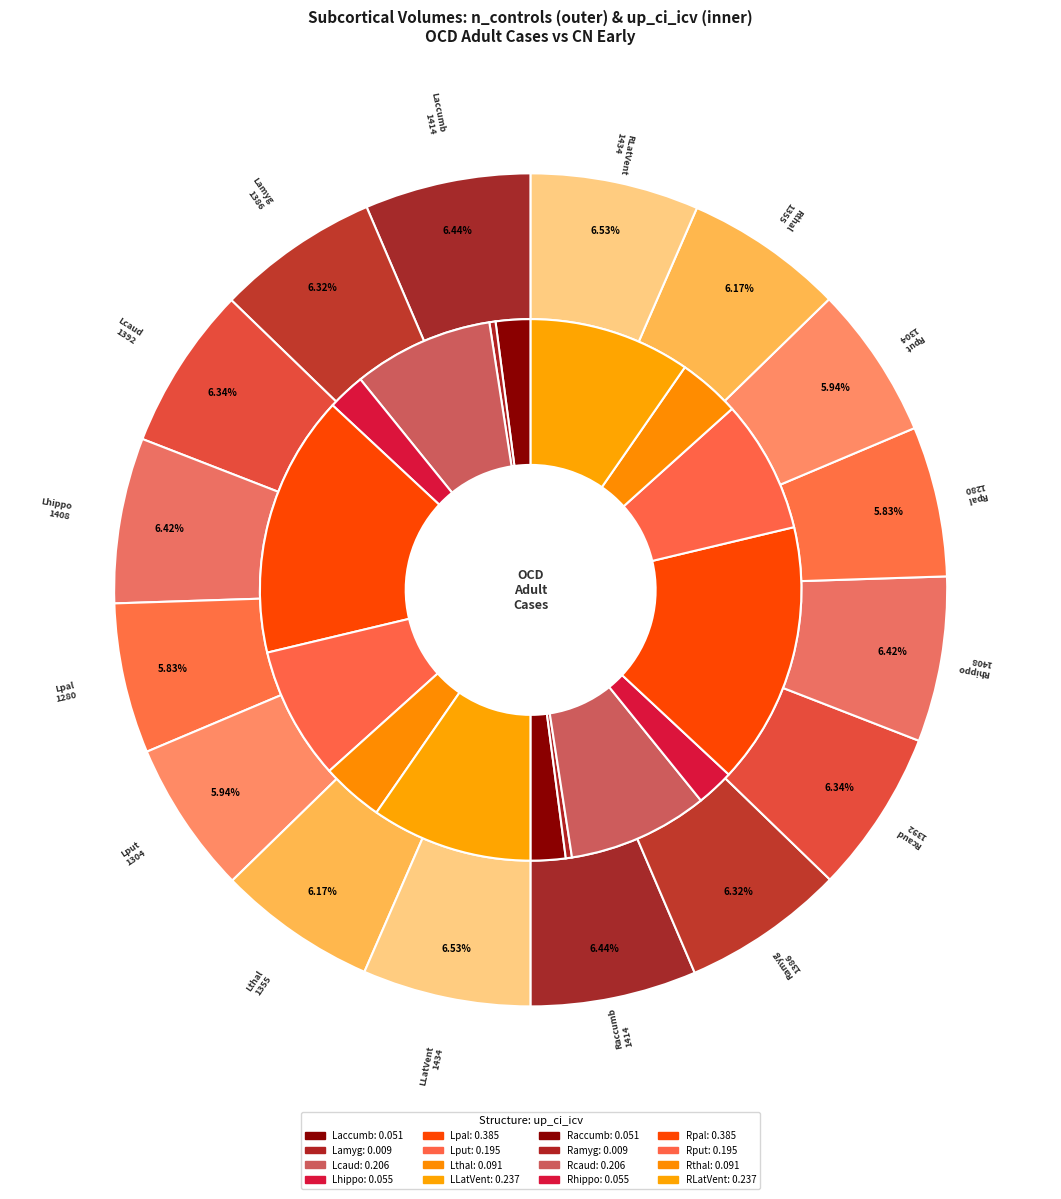

Between RLatVent and Lamyg, which is larger?

RLatVent